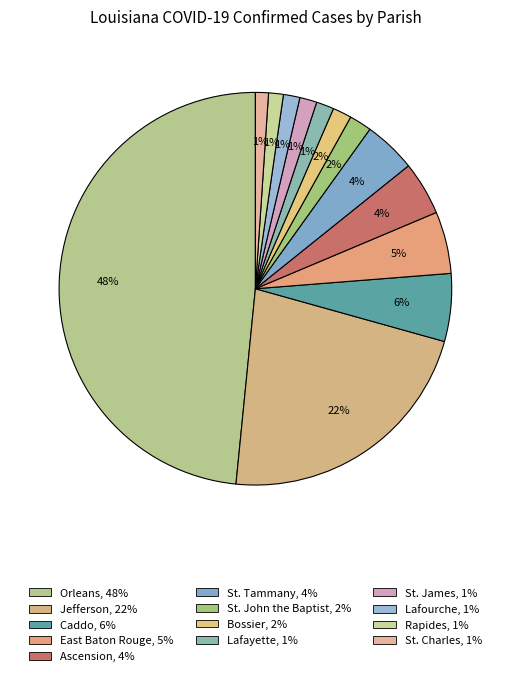

Is Caddo the majority of the pie?

No